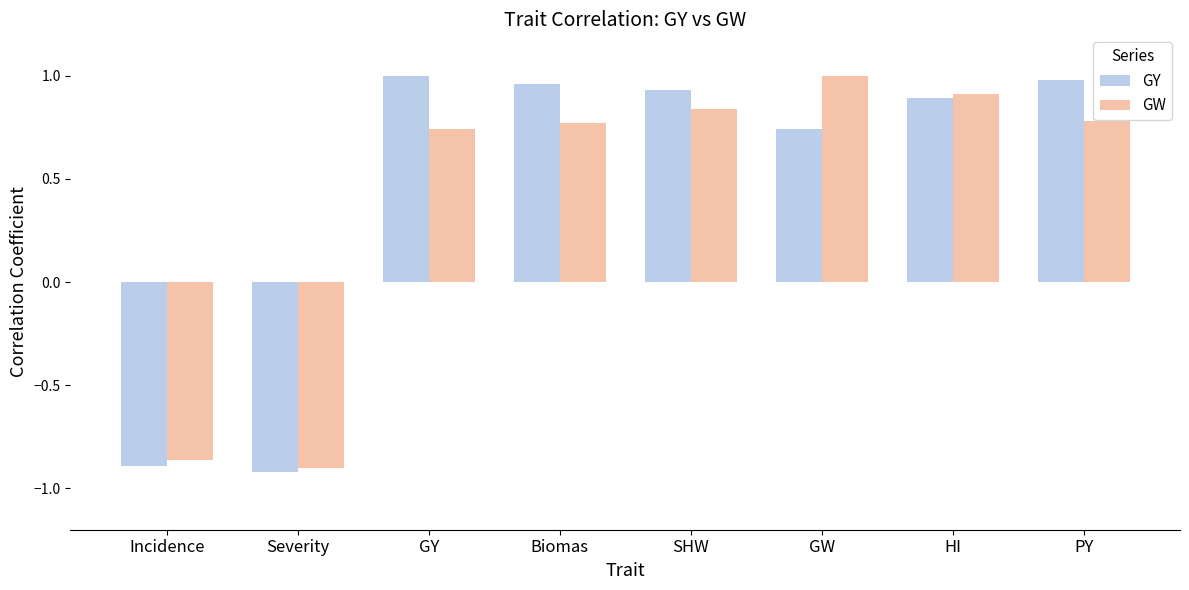

Rank the series by their average value, from lowest to highest.

GW, GY